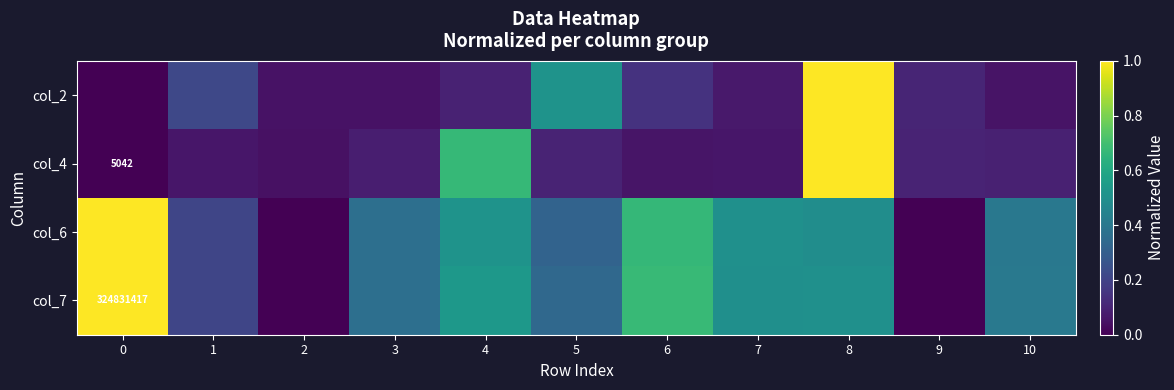

At which category is the sum across all series the highest?

8